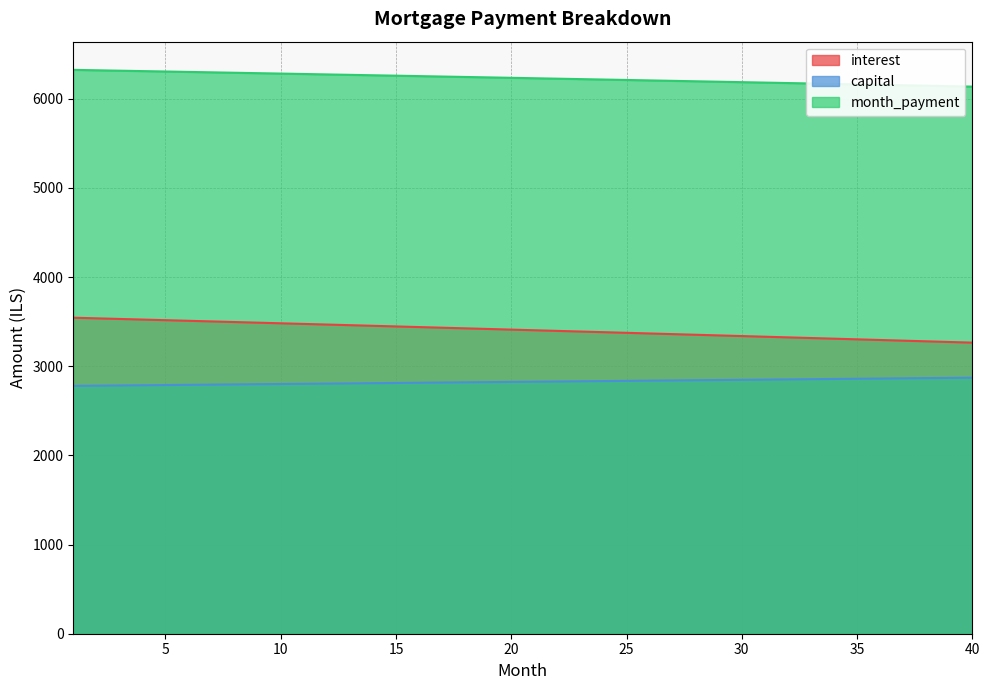

How many data points does each series have?

40